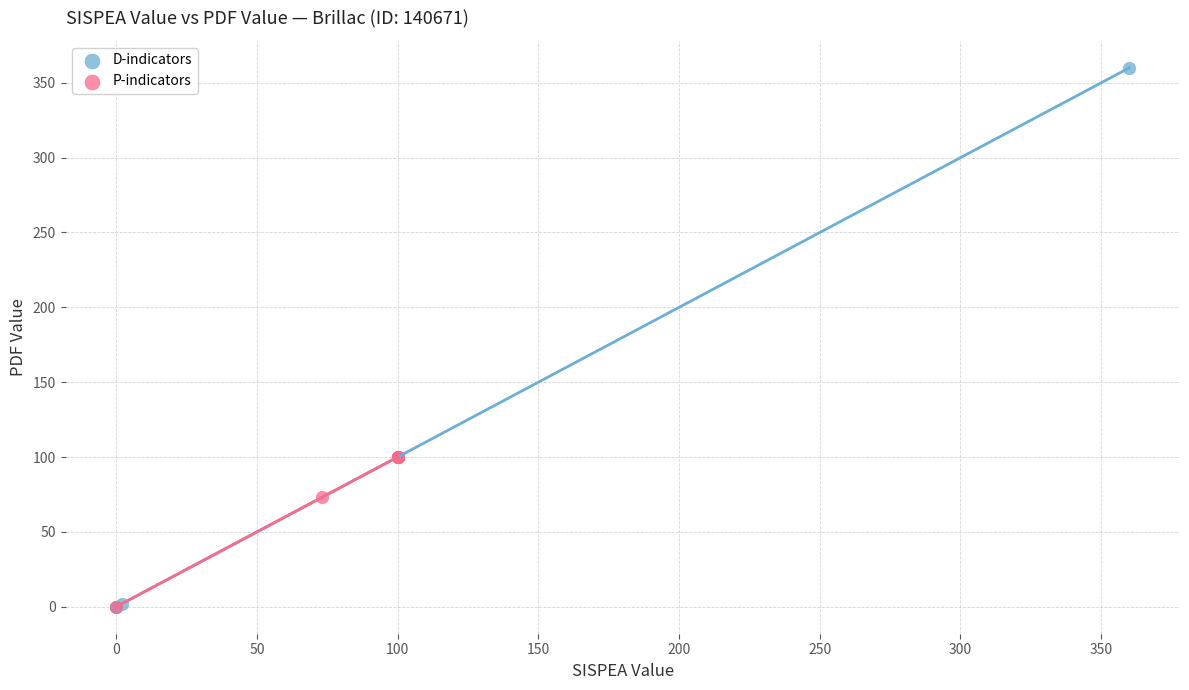

Which series has the widest spread of Y values?

D-indicators